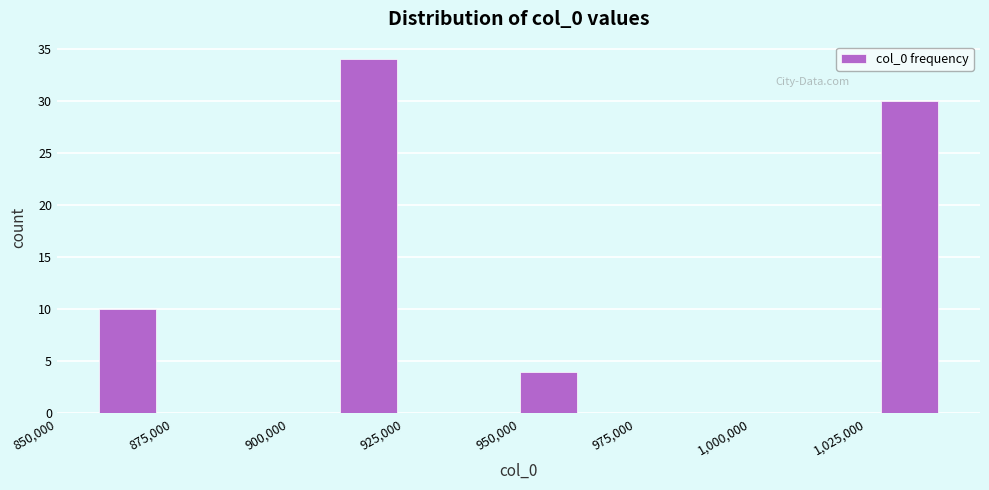

Around what value on the x-axis is the tallest bar? Give the approximate position of its centre, as read against the axis.

915000